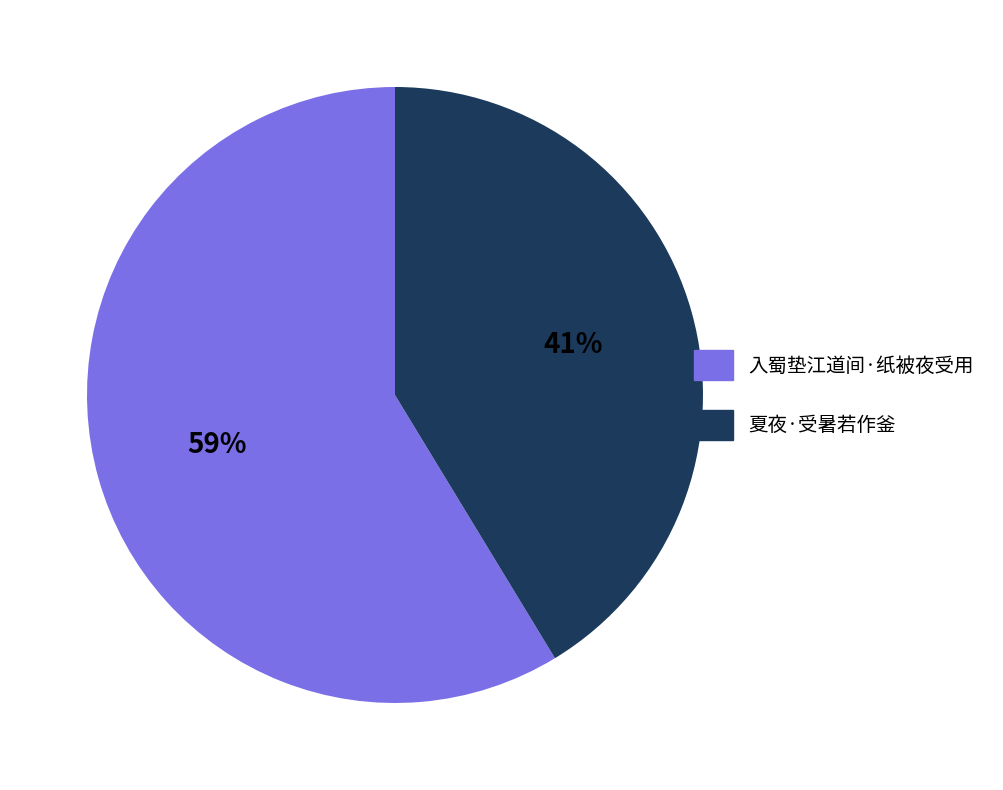

To the nearest percent, what is the average slice percentage?

50%